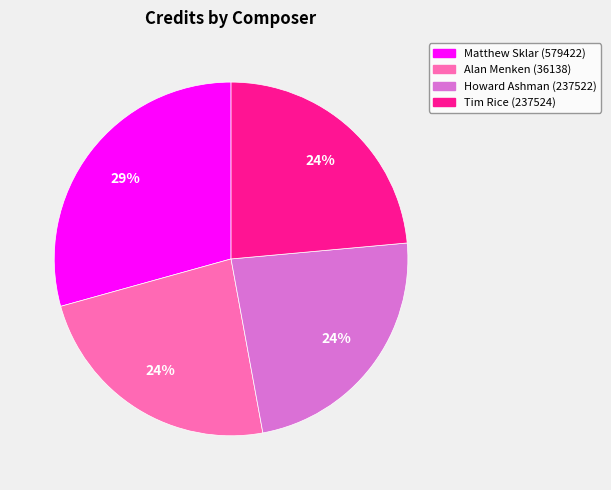

Is Matthew Sklar (579422) the majority of the pie?

No